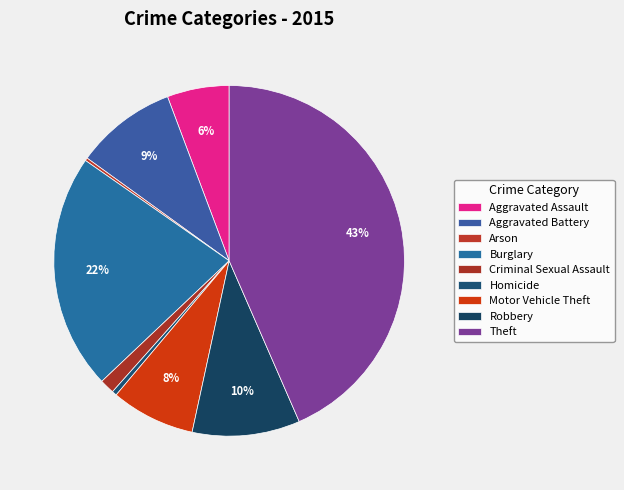

What is the largest slice in the pie chart?

Theft